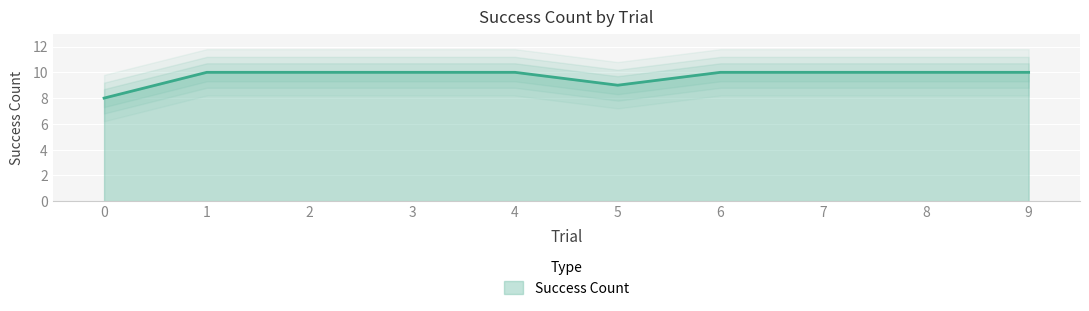

Count the values in the range 10 to 11.

8